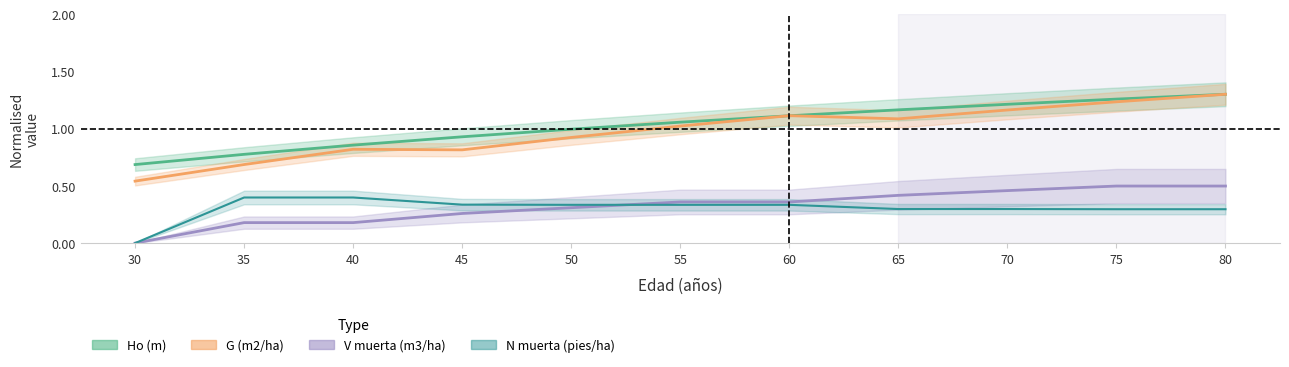

At 45, list the series in order from largest to smallest.

Ho (m), G (m2/ha), N muerta (pies/ha), V muerta (m3/ha)